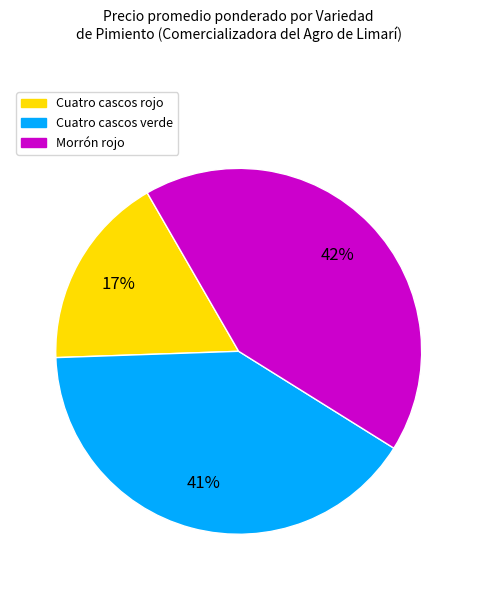

Which category has the biggest portion of the pie?

Morrón rojo